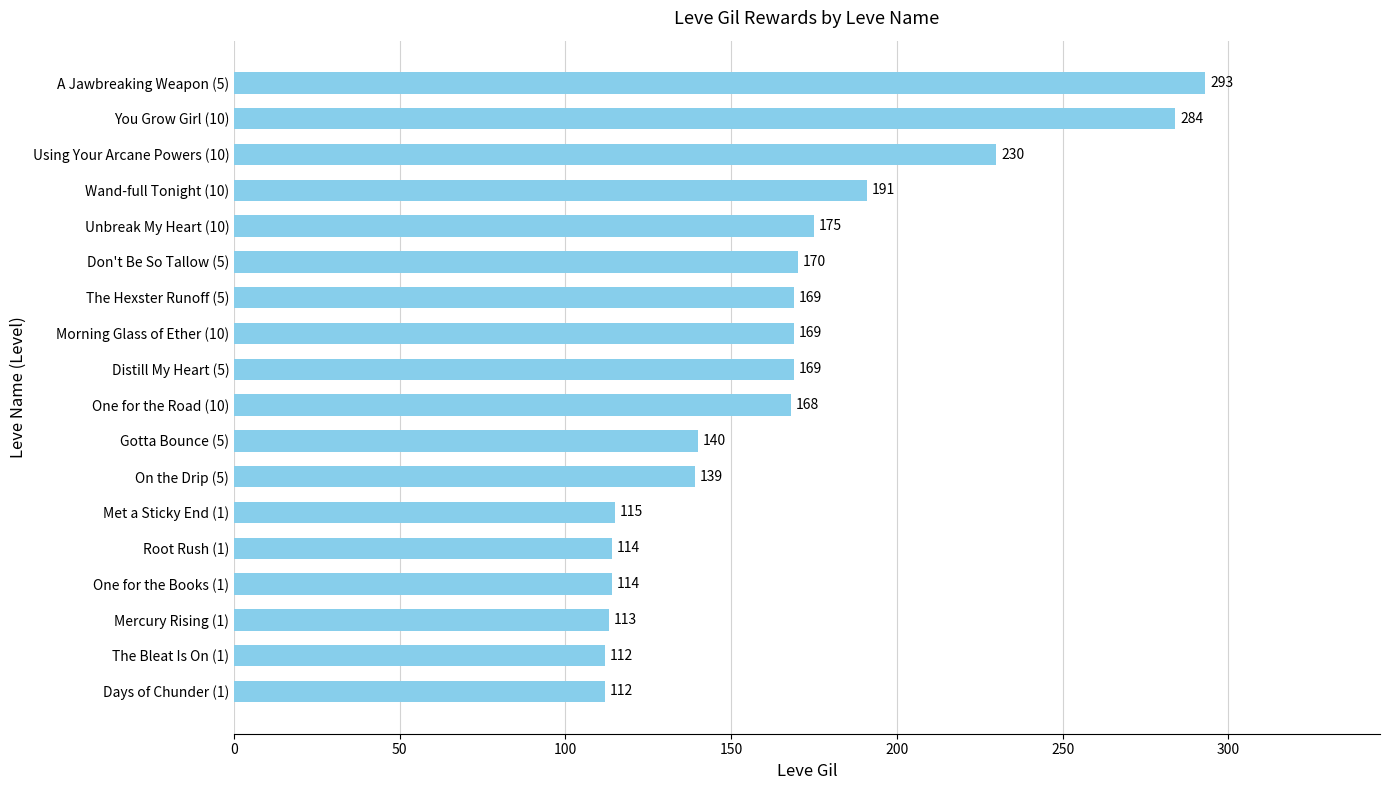

Approximately how many times larger is the value at A Jawbreaking Weapon (5) compared to Unbreak My Heart (10)?

1.7